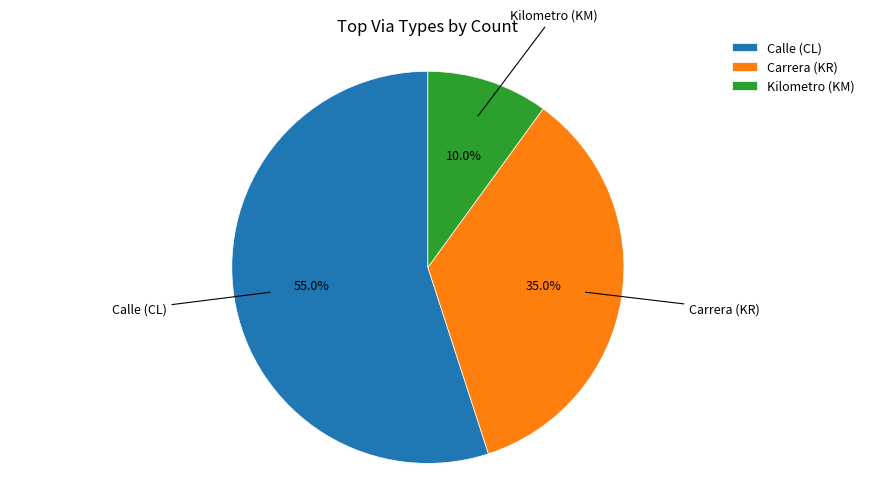

What percentage is NOT represented by Carrera (KR)?

65.0%